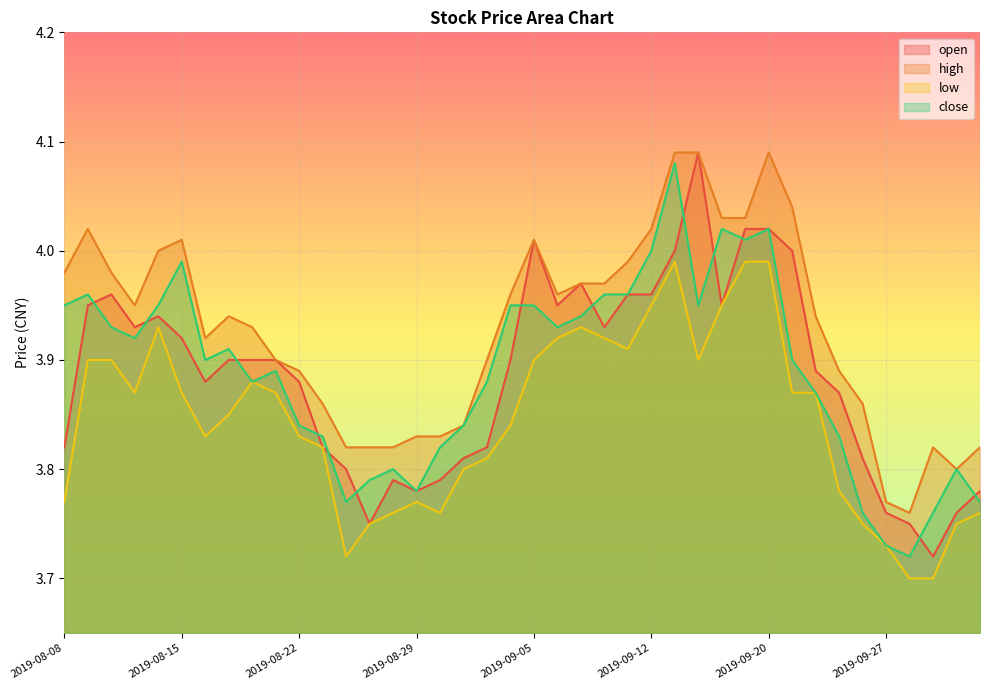

True or false: open has more than 0 interior local peaks.

True